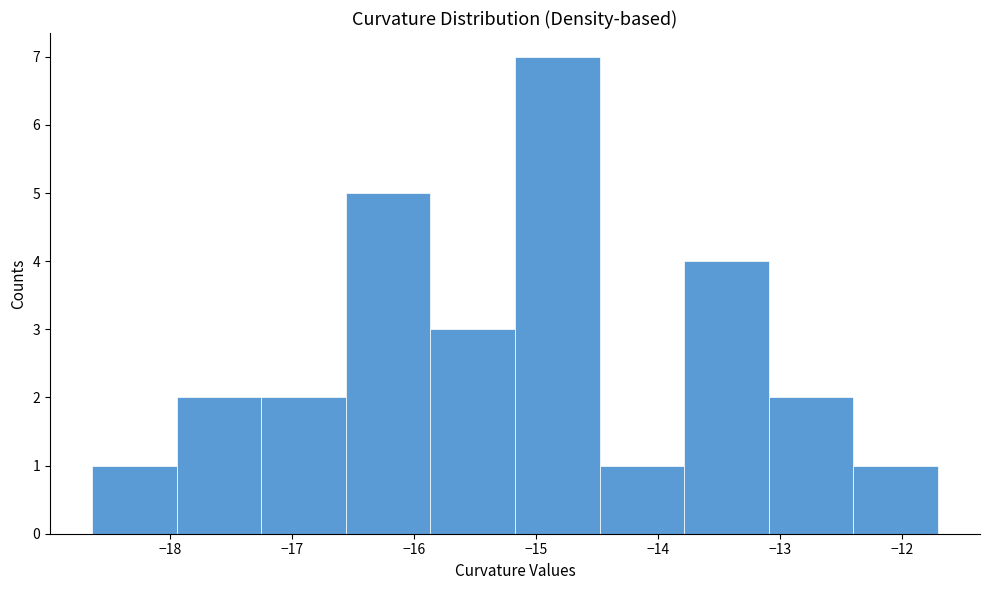

Reading left to right, transcribe this chart: for each bar, give the range it covers on the x-axis and its height. Neither the bar edges nor the heights are printed on the chart, so give them approximately, as read against the axes.

-18.6 to -17.9: 1
-17.9 to -17.3: 2
-17.3 to -16.6: 2
-16.6 to -15.9: 5
-15.9 to -15.2: 3
-15.2 to -14.5: 7
-14.5 to -13.8: 1
-13.8 to -13.1: 4
-13.1 to -12.4: 2
-12.4 to -11.7: 1